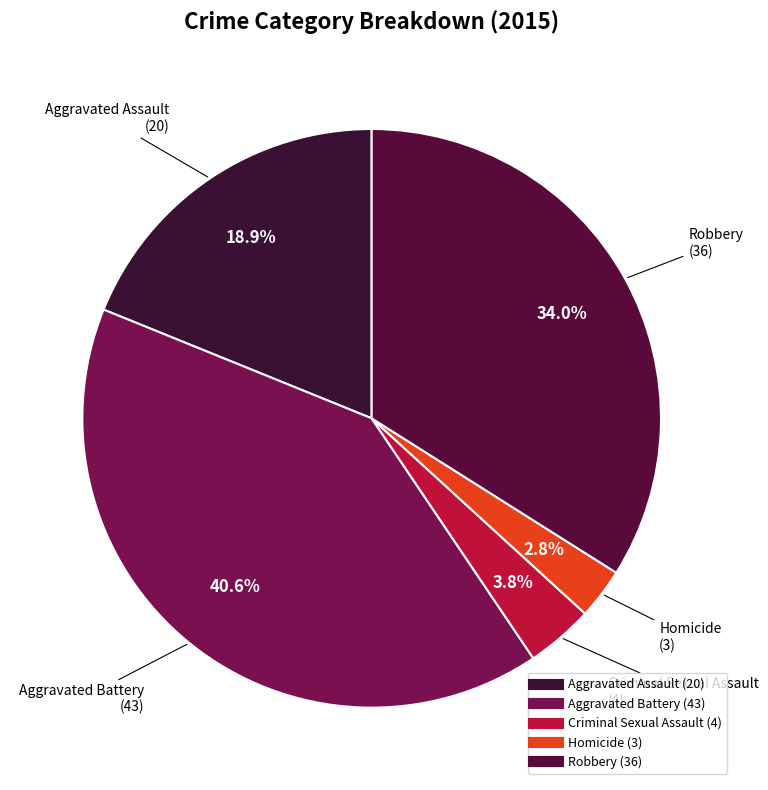

How many segments does this pie chart have?

5